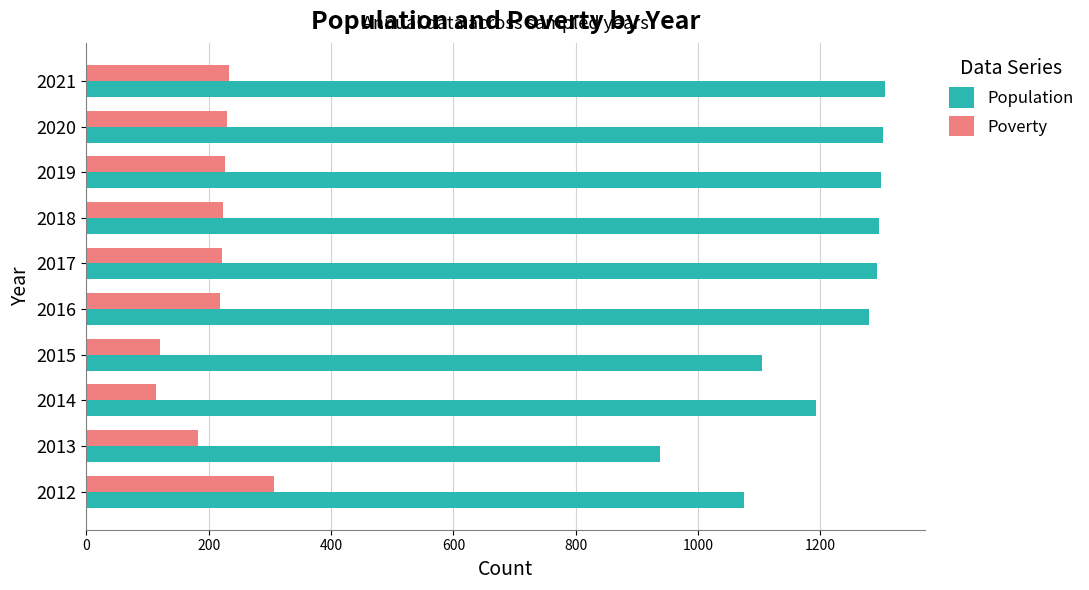

Where is Population nearest to the value 1121?

2015